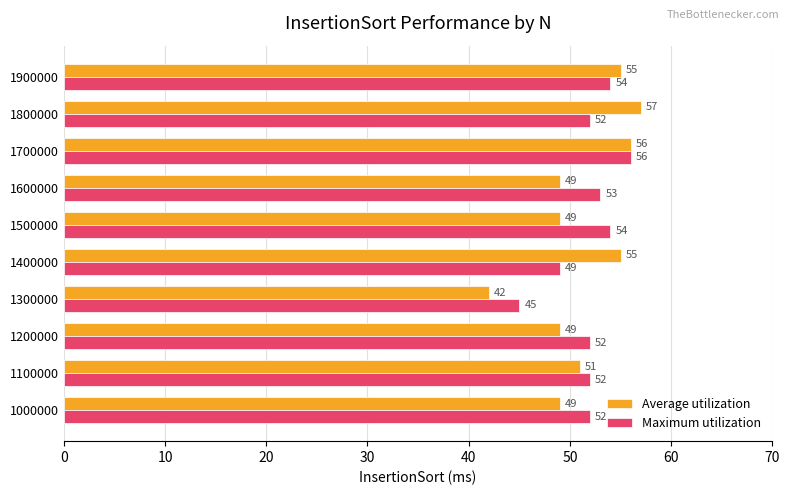

Which series has the widest spread of values?

Average utilization